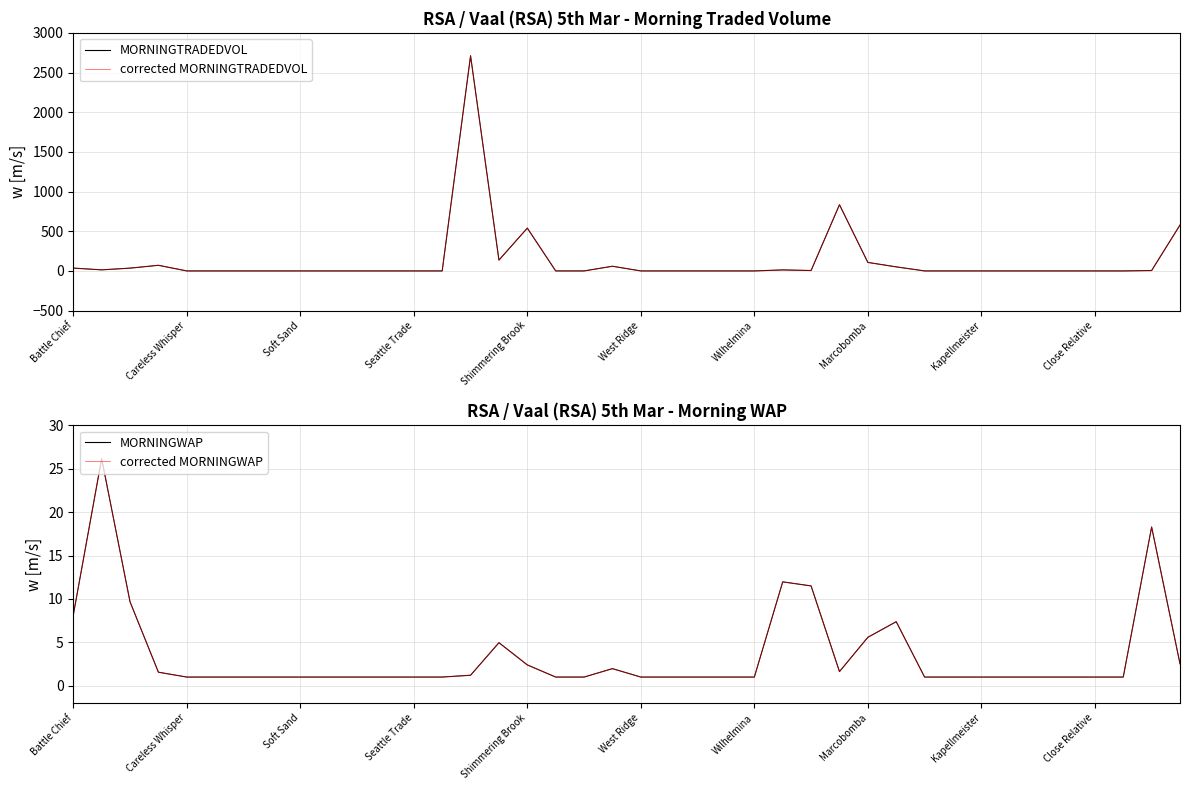

Where is MORNINGTRADEDVOL nearest to the value 1355?

27